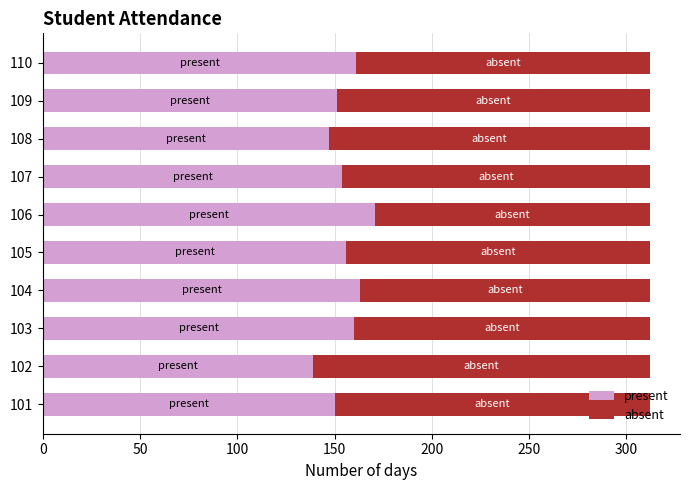

What is the sum of all present values?

1552